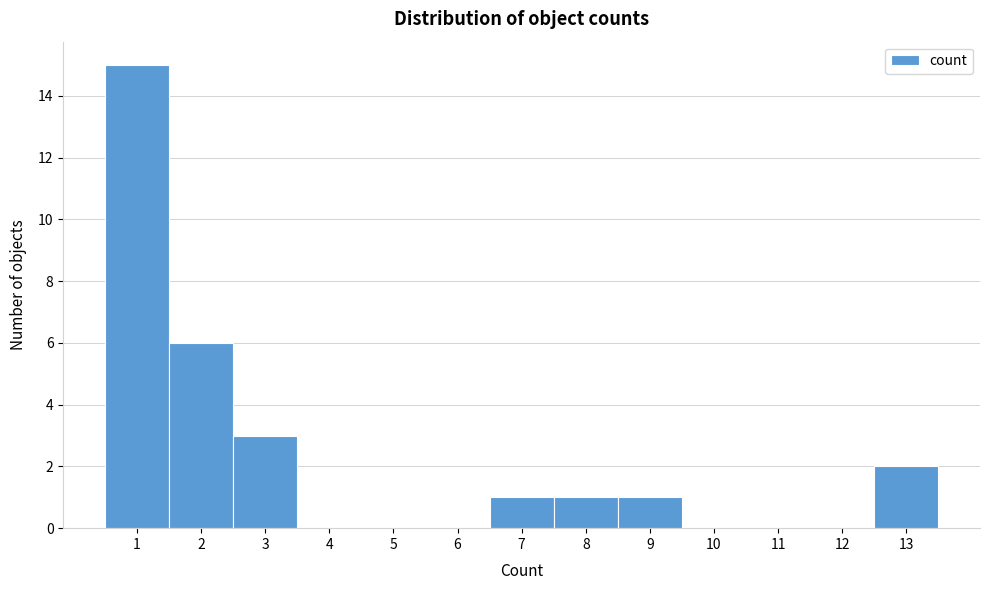

Reading left to right, list every bar in this chart as the range it spans on the x-axis followed by its height. The values are not printed on the chart, so give them approximately, as read against the axis.

0.5 to 1.5: 15
1.5 to 2.5: 6
2.5 to 3.5: 3
3.5 to 4.5: 0
4.5 to 5.5: 0
5.5 to 6.5: 0
6.5 to 7.5: 1
7.5 to 8.5: 1
8.5 to 9.5: 1
9.5 to 10.5: 0
10.5 to 11.5: 0
11.5 to 12.5: 0
12.5 to 13.5: 2